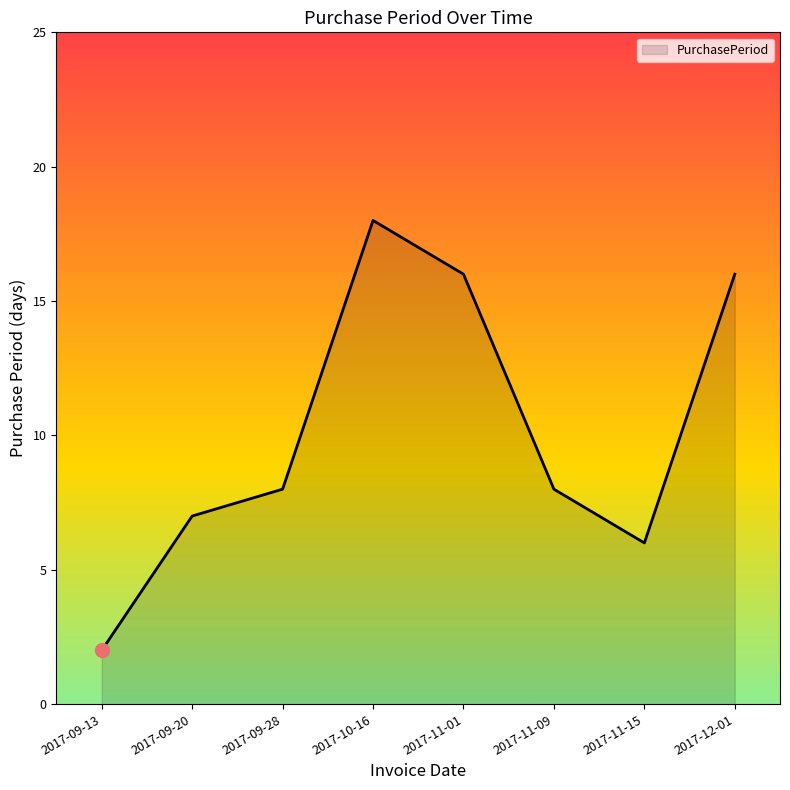

What value does the data have at 2017-09-28, to the nearest 5?

10